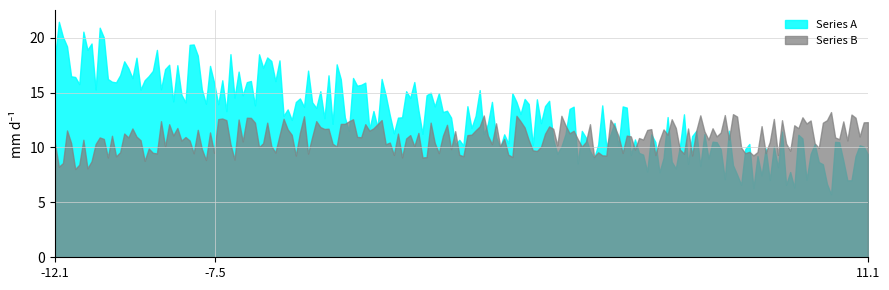

List the series in order of their peak value, lowest first.

Series B, Series A